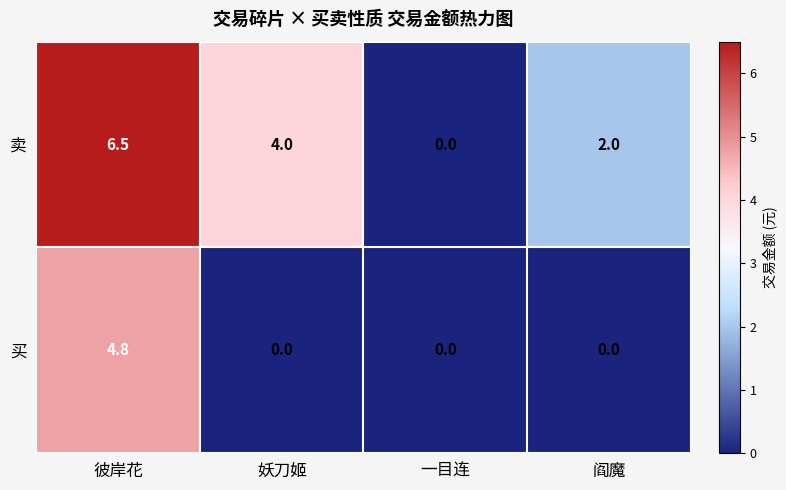

Which series has the widest spread of values?

卖